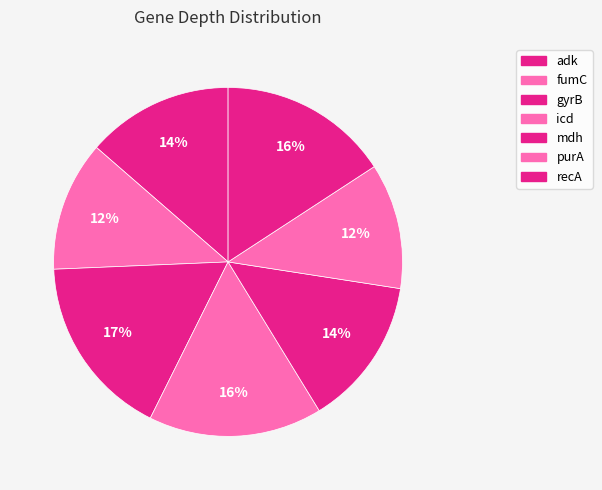

How many slices are in this pie chart?

7